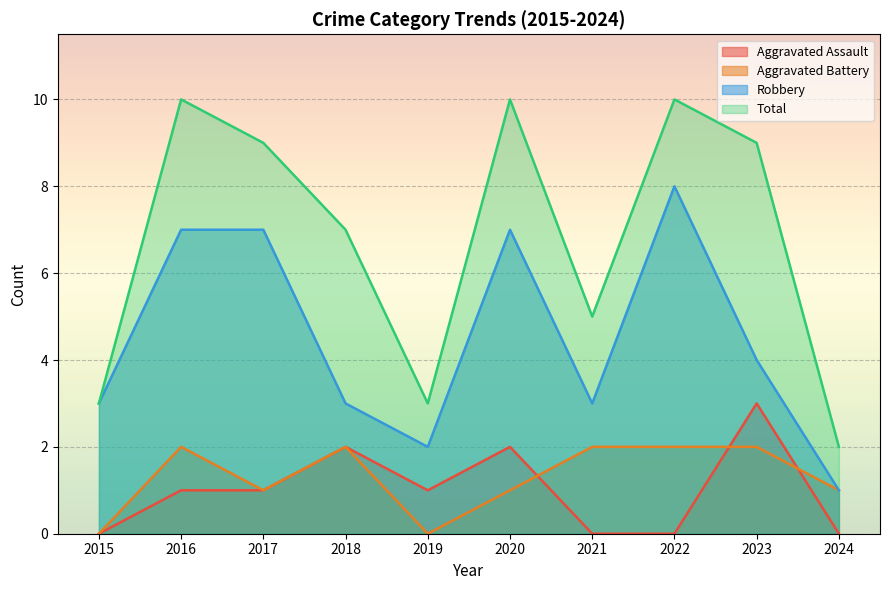

How many positive values does the Aggravated Battery series have?

8